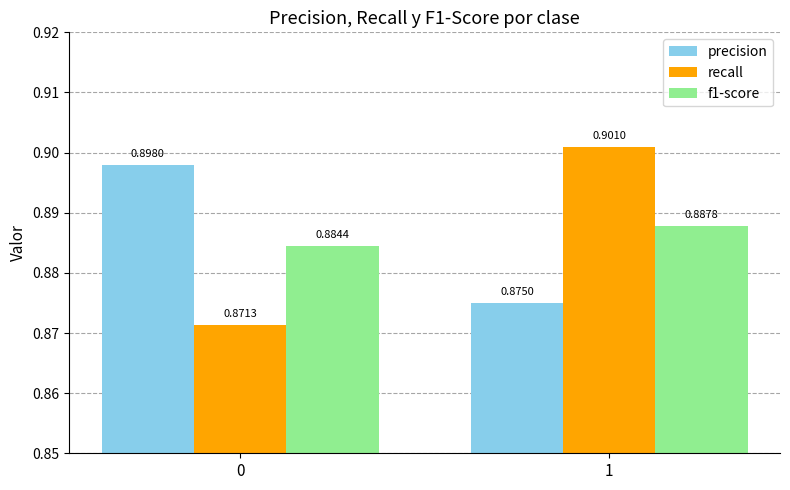

Rank the series at 1 from highest to lowest value.

recall, f1-score, precision